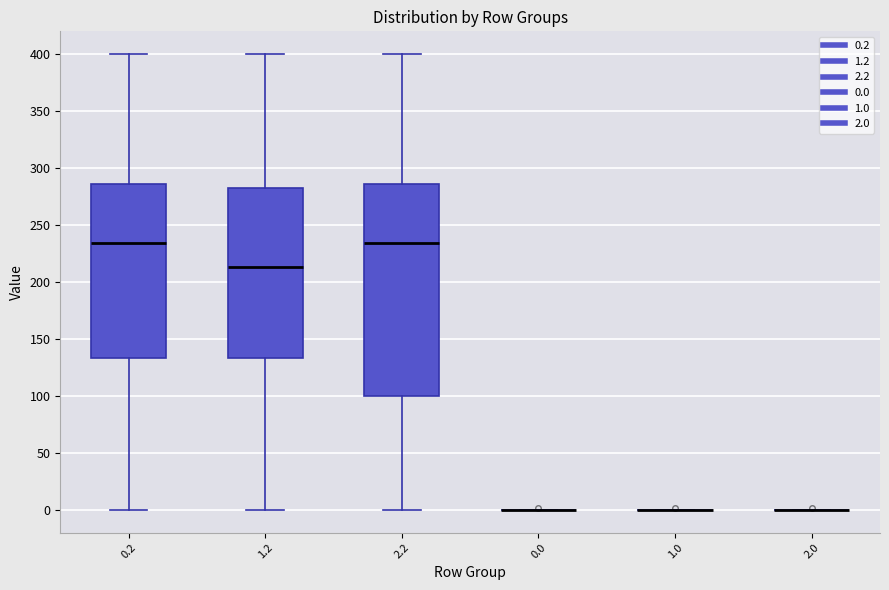

Where is the upper edge of the box at x = 2.2 on the y-axis? The values are not printed on the chart, so give them approximately, as read against the axis.

285